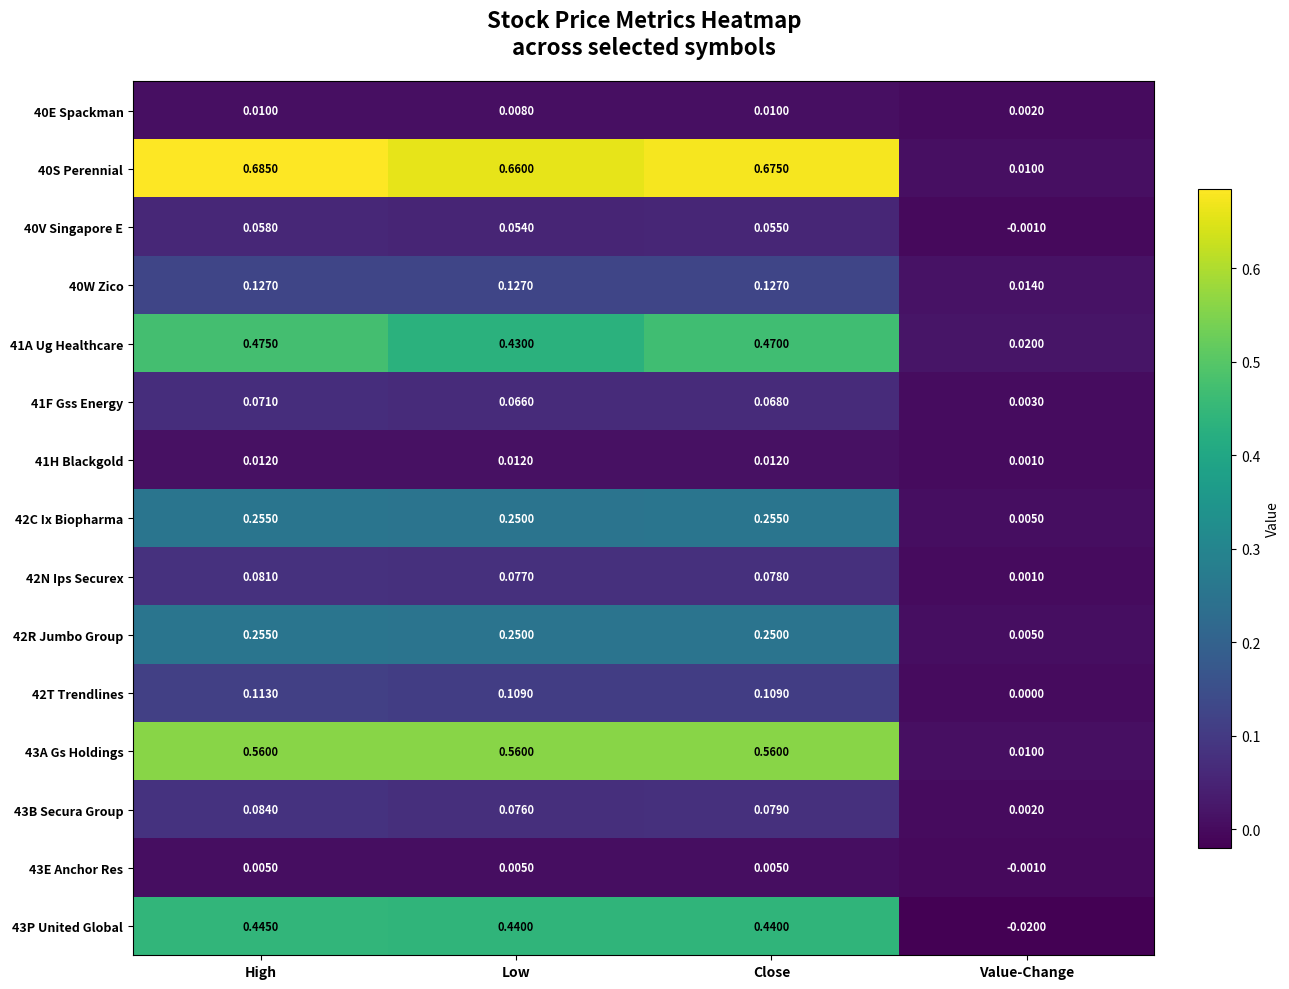

At which label is 42R Jumbo Group closest to 0?

Value-Change